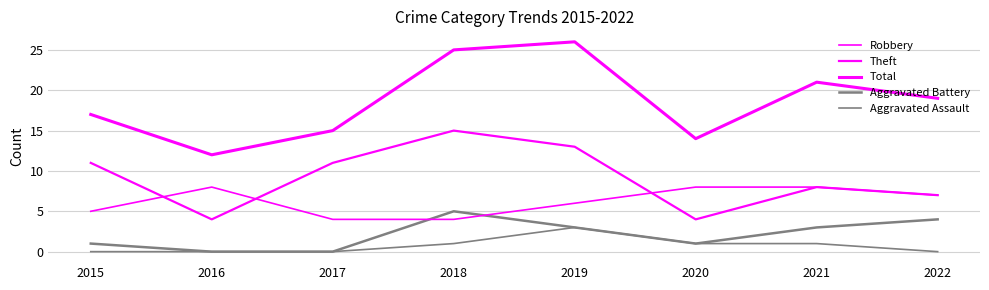

Does the chart display data point markers on the line(s)?

No